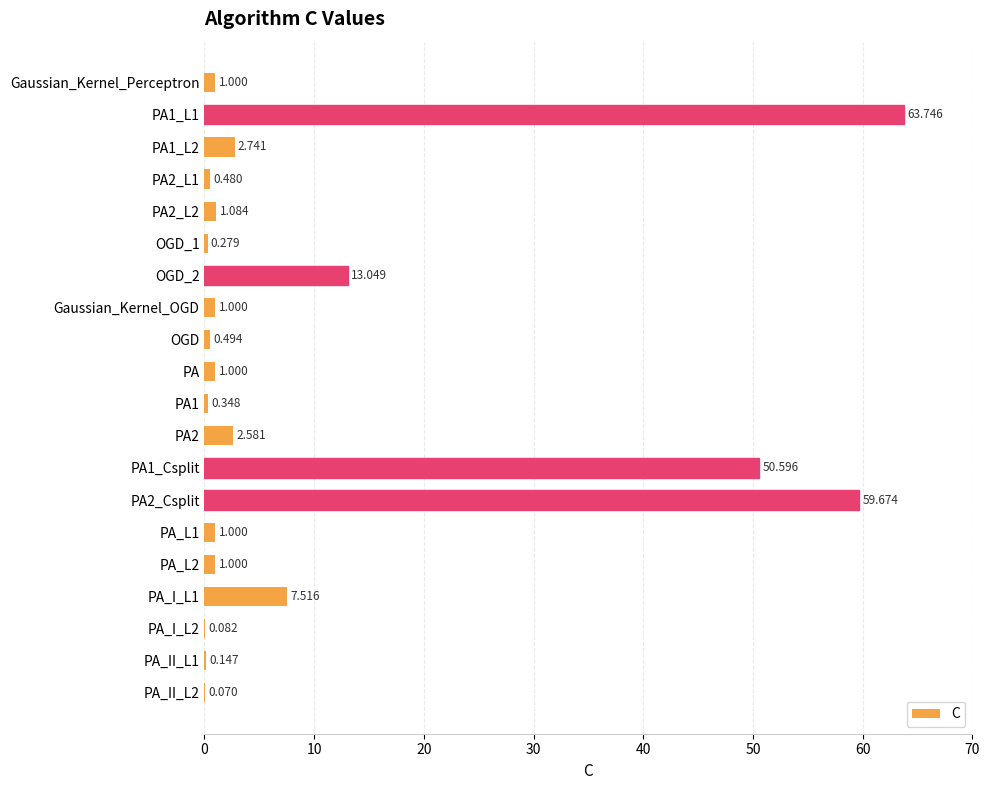

What is the smallest value displayed?

0.1